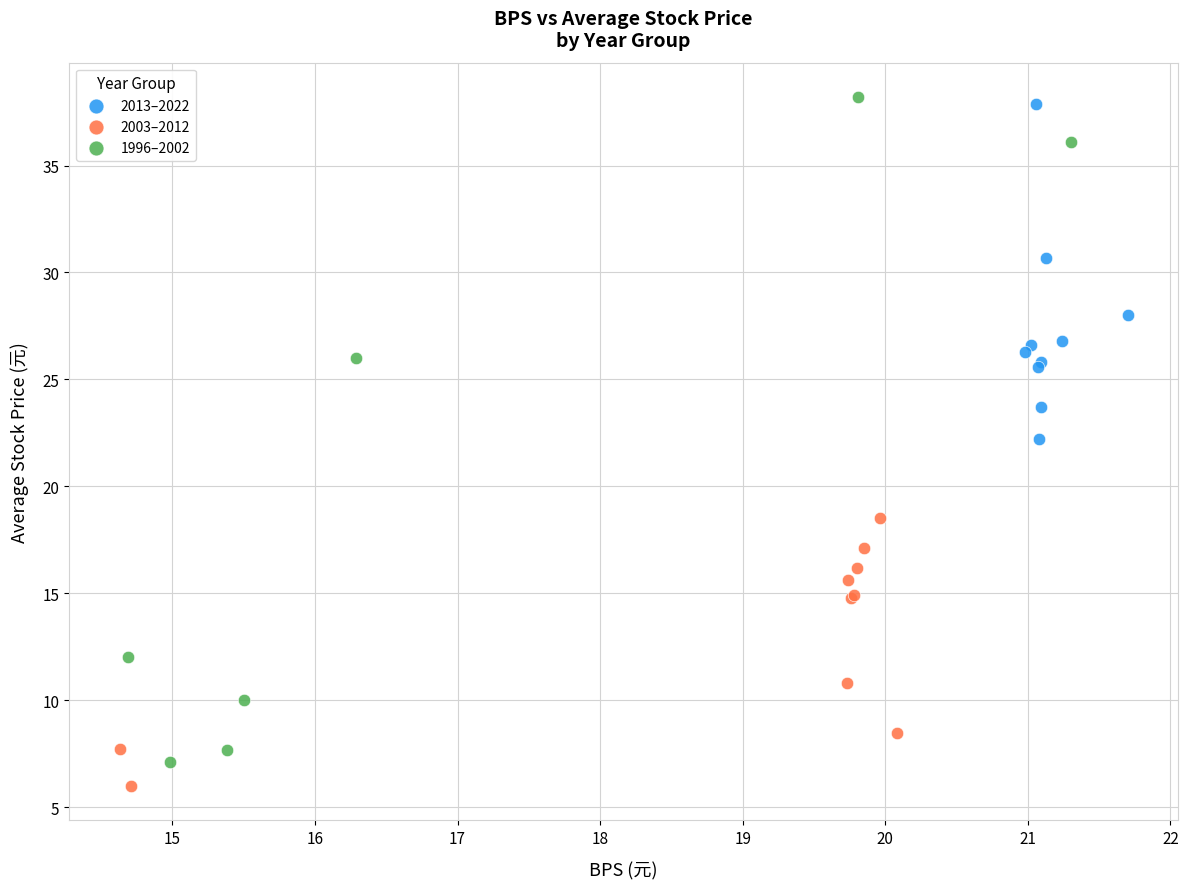

Which series has the largest Y range (max minus min)?

1996–2002